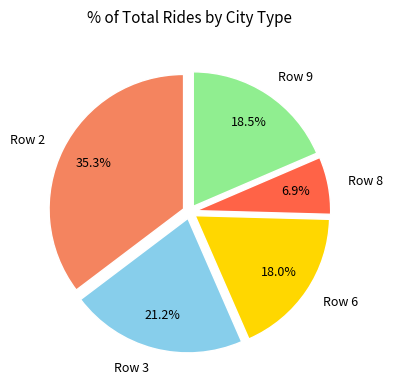

Which category has the biggest portion of the pie?

Row 2